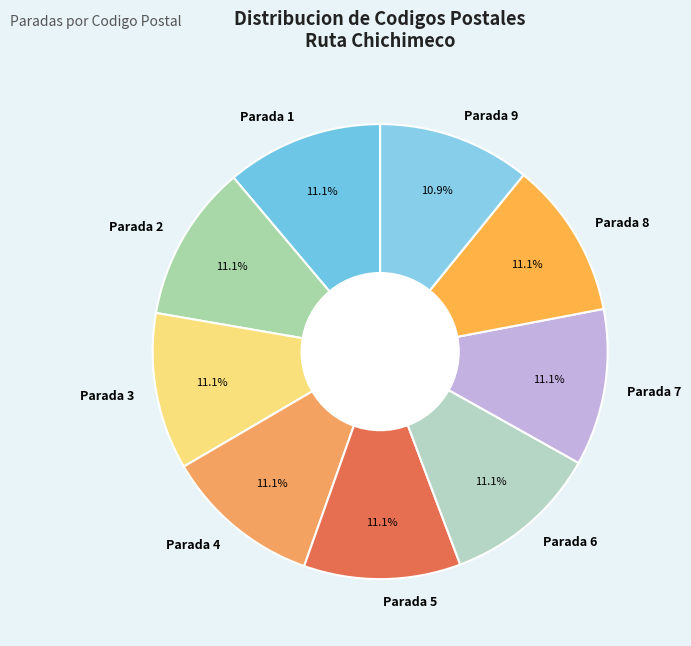

To the nearest percent, what portion does Parada 2 represent?

11%